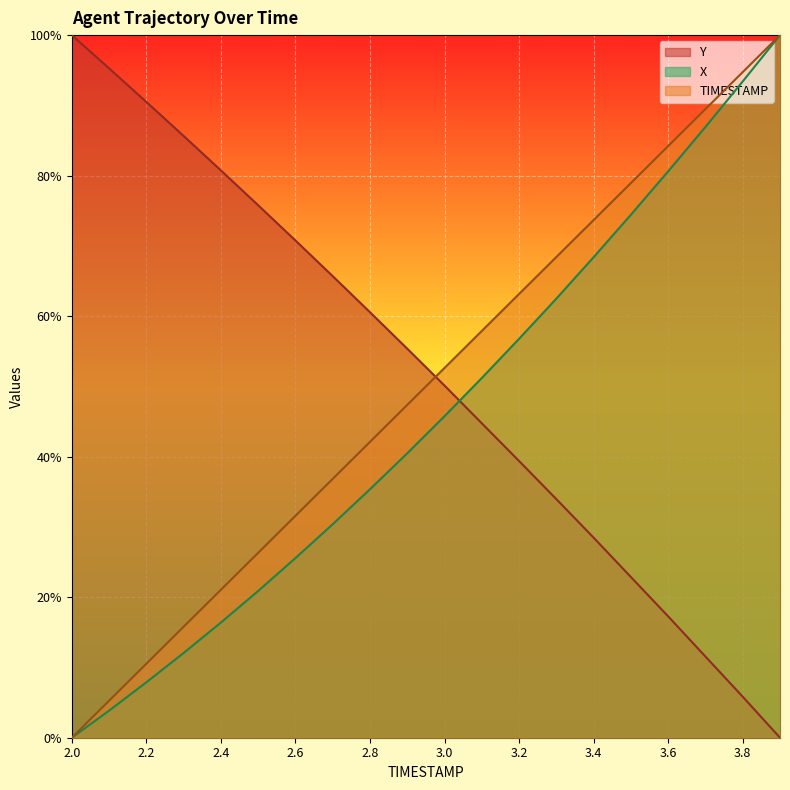

Which series has the widest spread of values?

TIMESTAMP